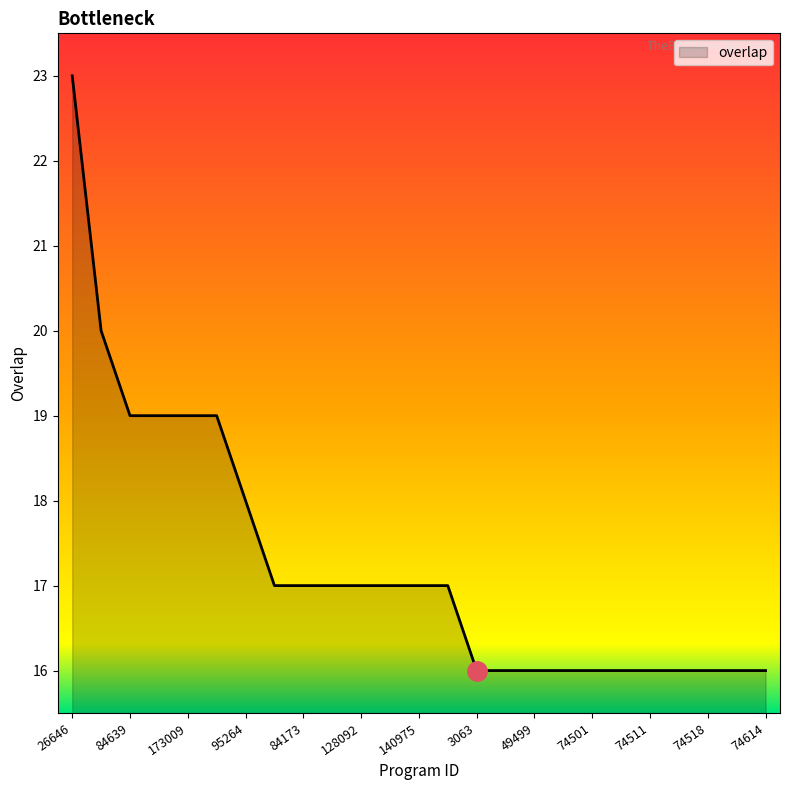

What is the difference between the second highest and second lowest values?

4